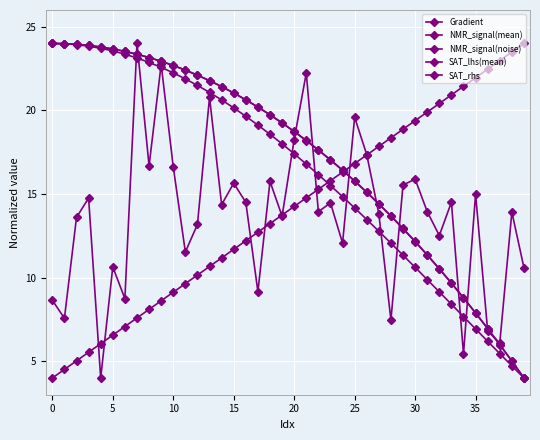

How many lines are shown in the chart?

5